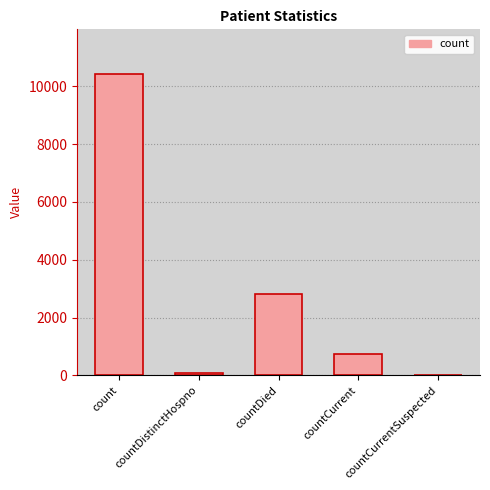

Is it true that the value at countCurrentSuspected is 5983?

False